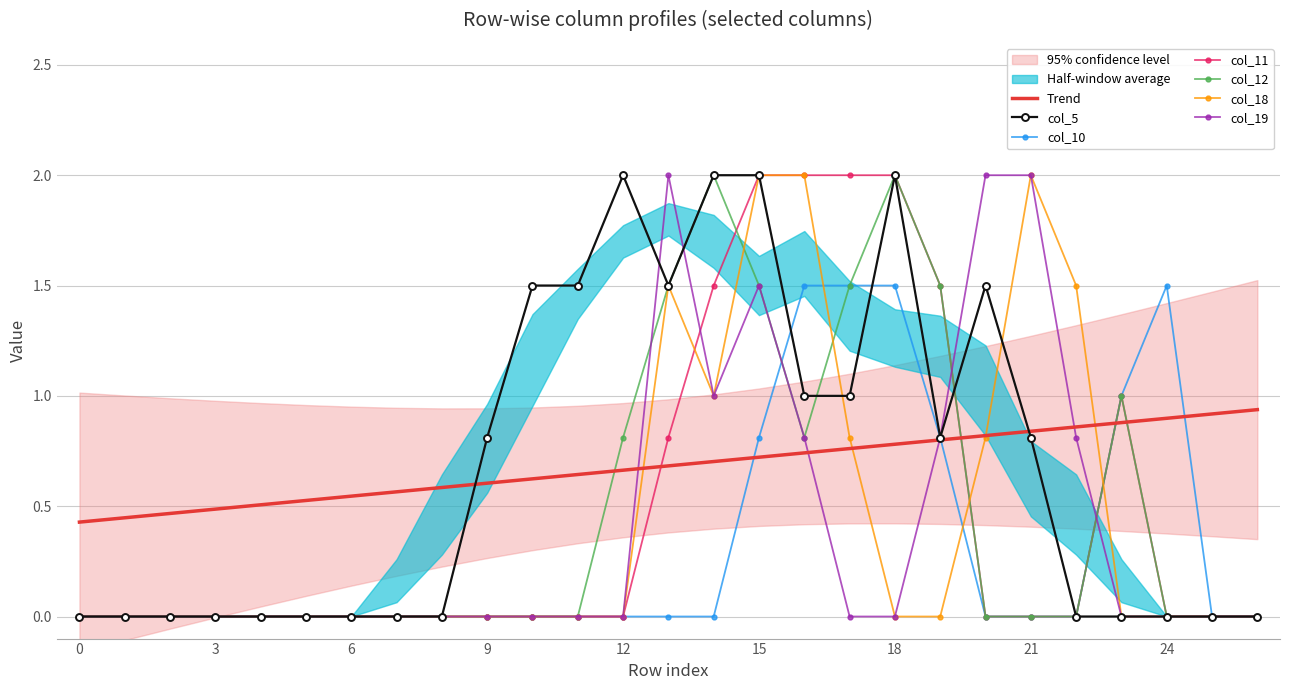

What is the maximum value for col_10?

1.5